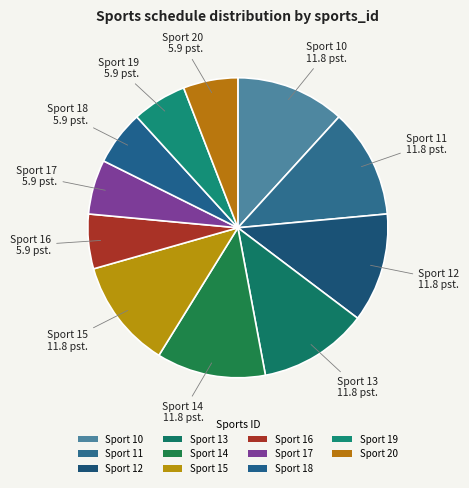

Which slice is the smallest?

16